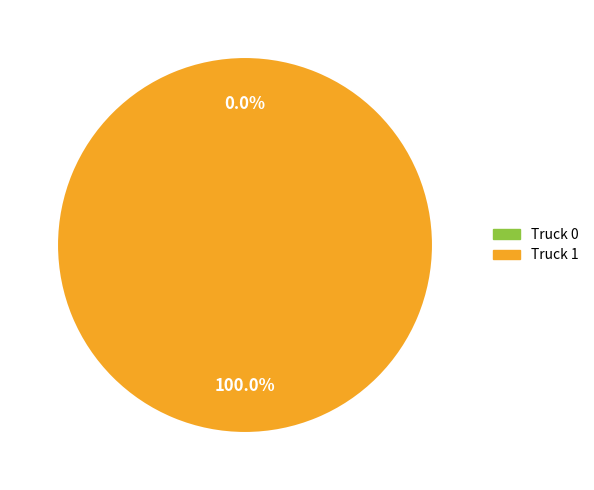

Is there any slice that represents more than half of the pie?

Yes